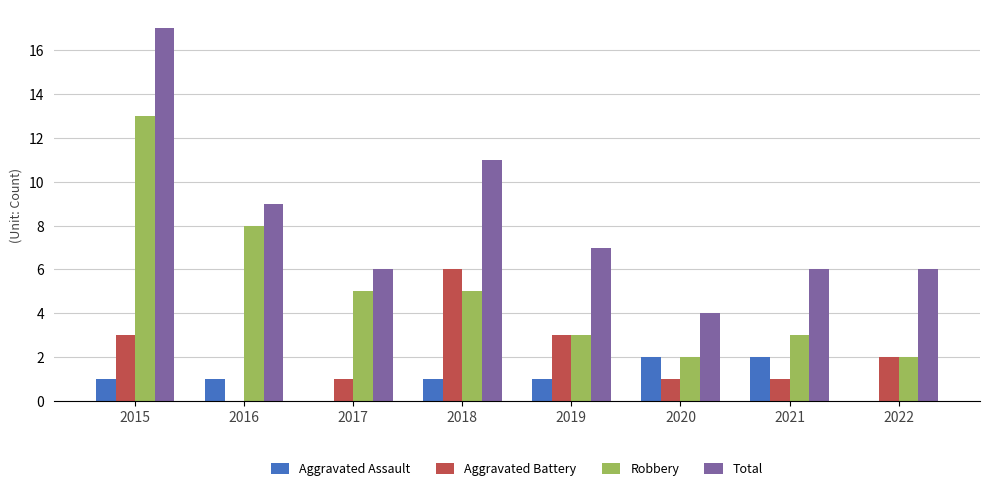

How many groups of bars are there?

8